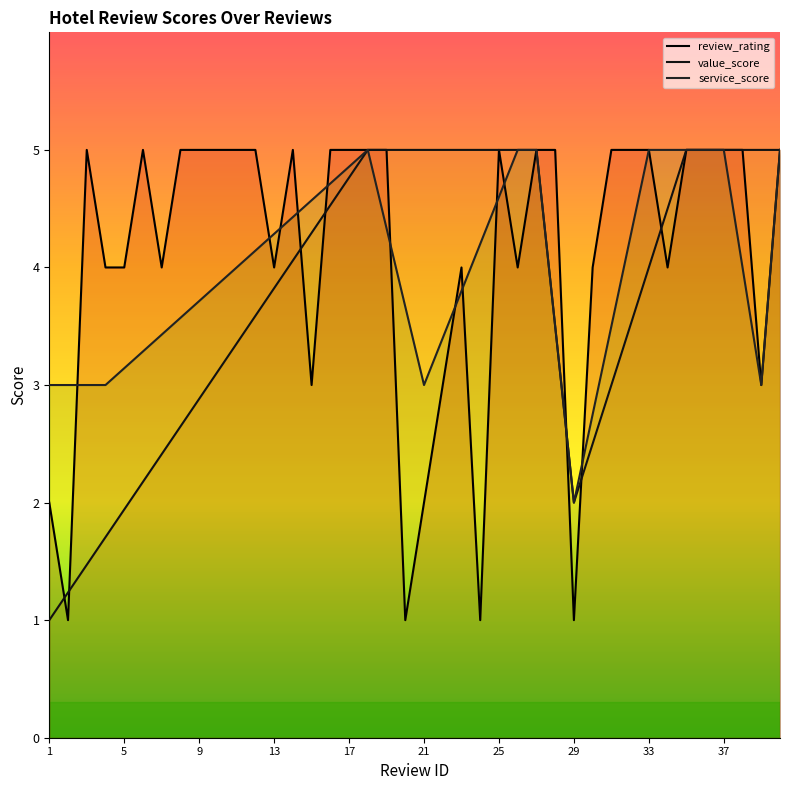

What is the sum of all value_score values?

152.0